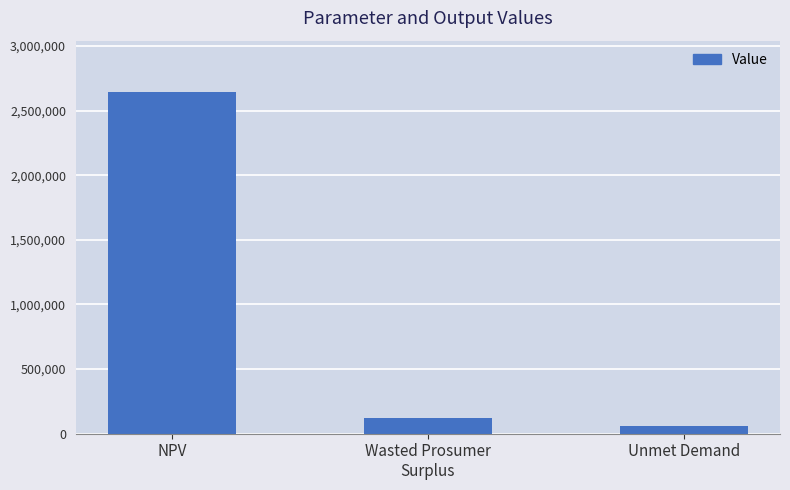

Rank the categories by value from lowest to highest.

Unmet Demand, Wasted Prosumer
Surplus, NPV